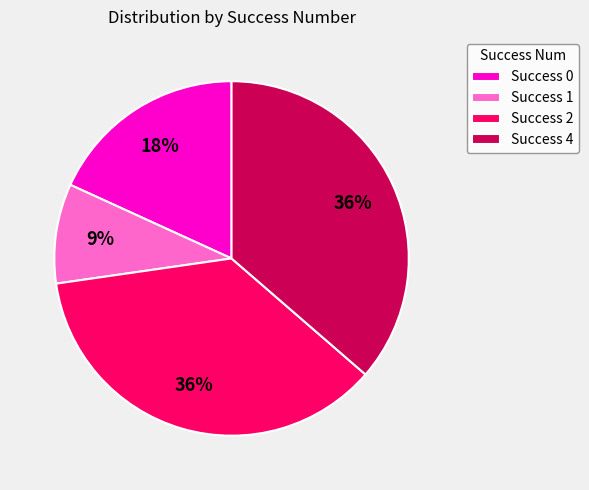

To the nearest percent, what is the difference between the largest and smallest slice percentages?

27%